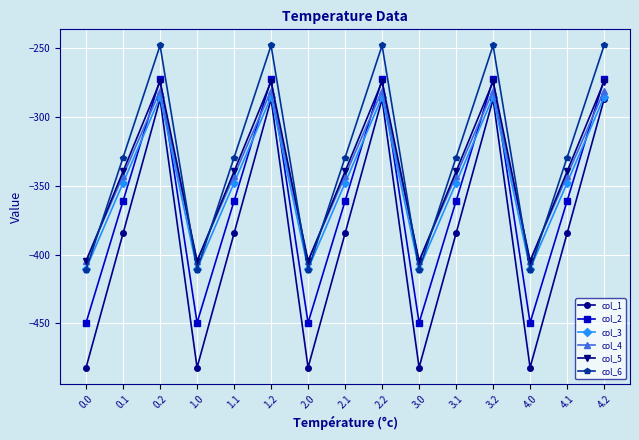

Which series ends up on top after the final intersection of col_4 and col_6?

col_6